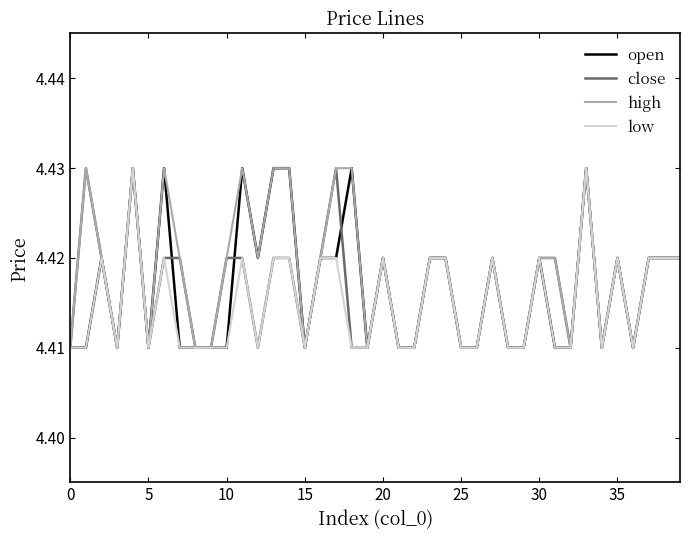

What is the value of the open point at the 7th from the left?

4.4